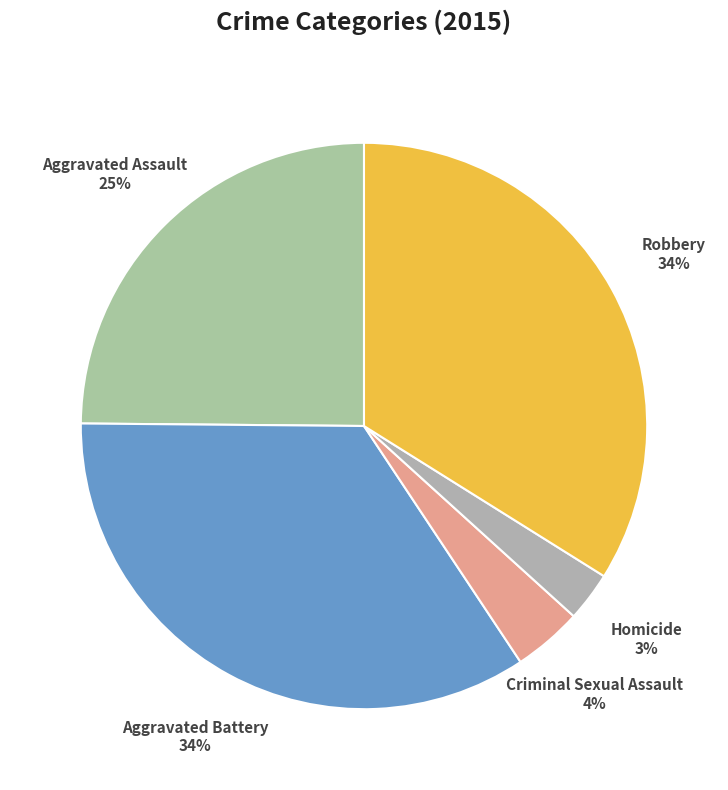

Do Aggravated Battery and Homicide together represent more than half of the pie?

No